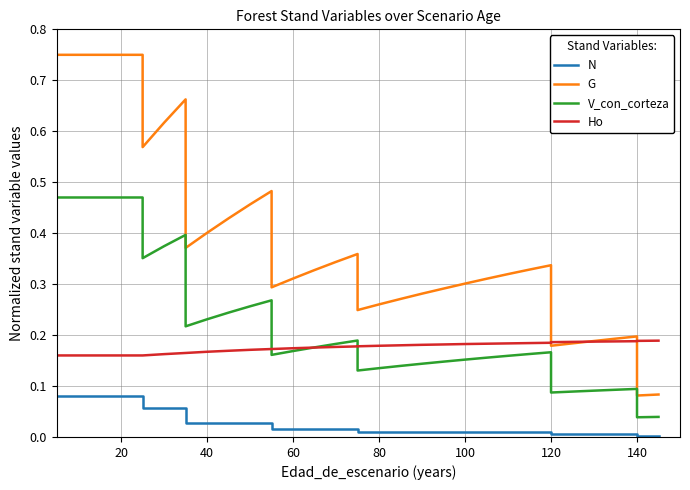

List the series in order of their peak value, highest first.

G, V_con_corteza, Ho, N